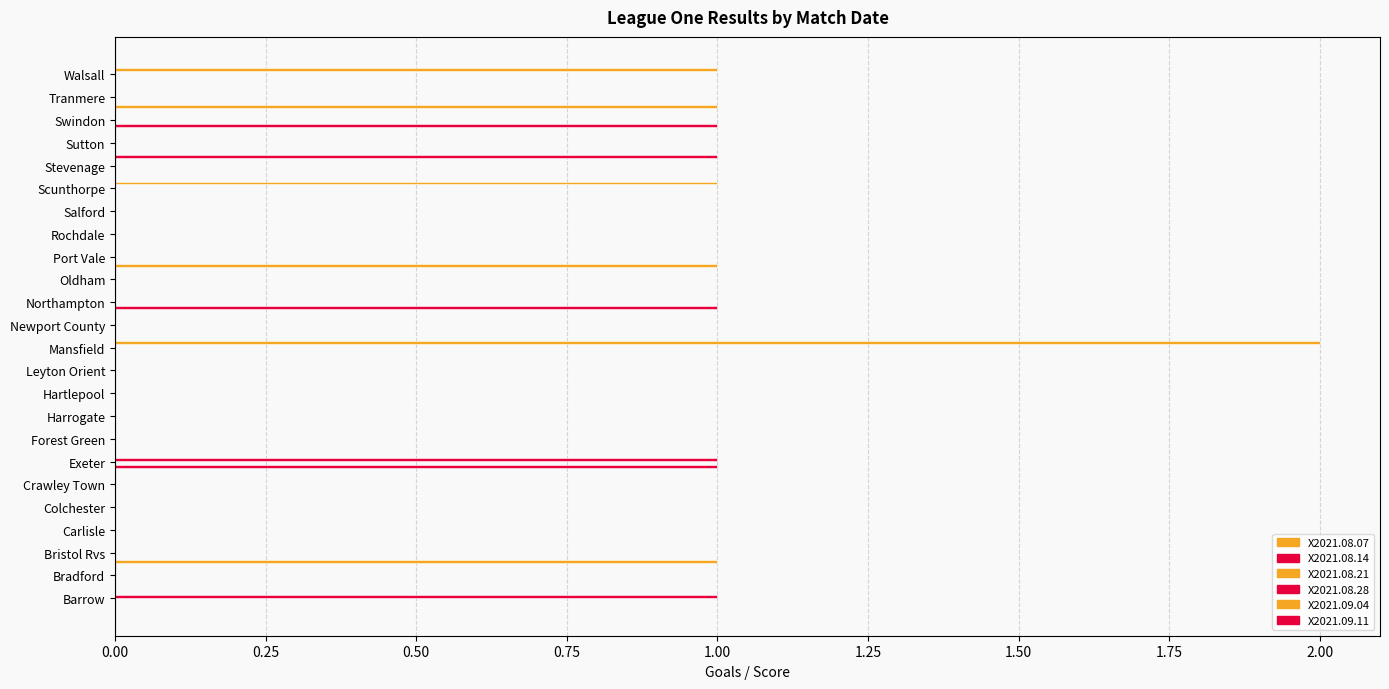

Which series has the largest total across all categories?

X2021.09.04